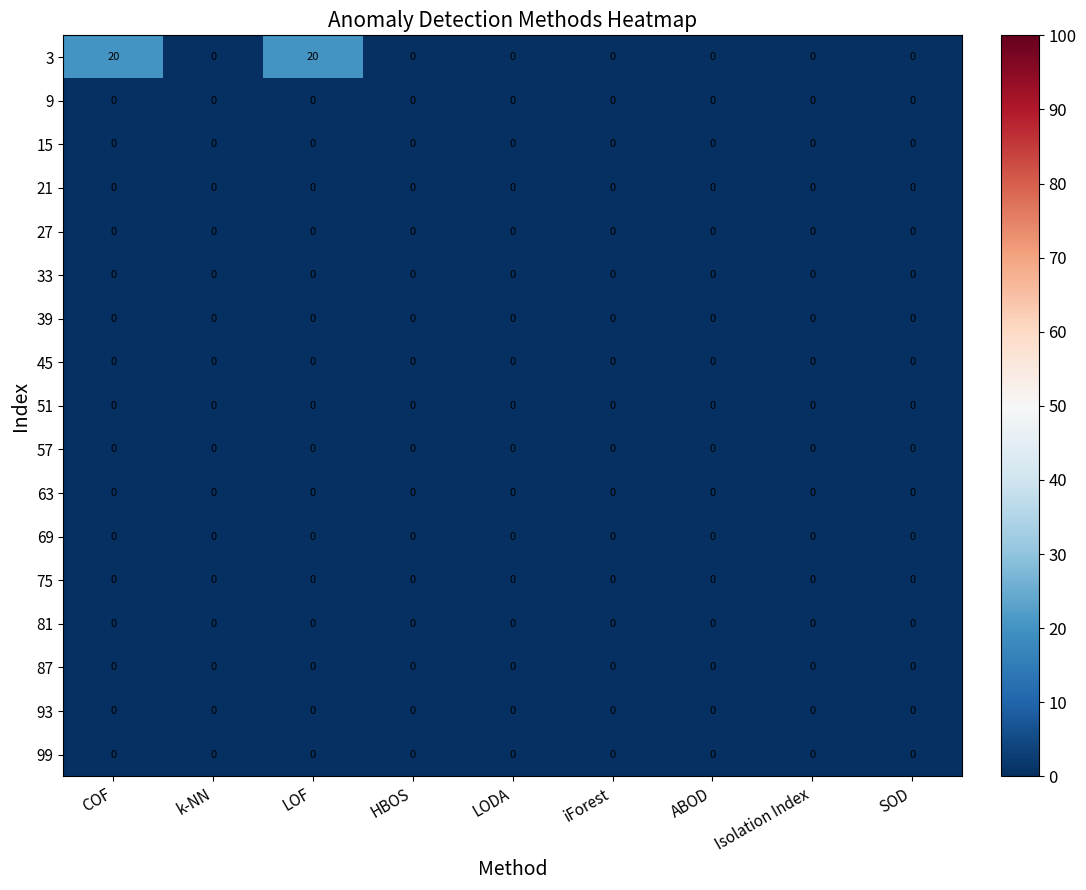

Which series has the largest range (max minus min)?

3